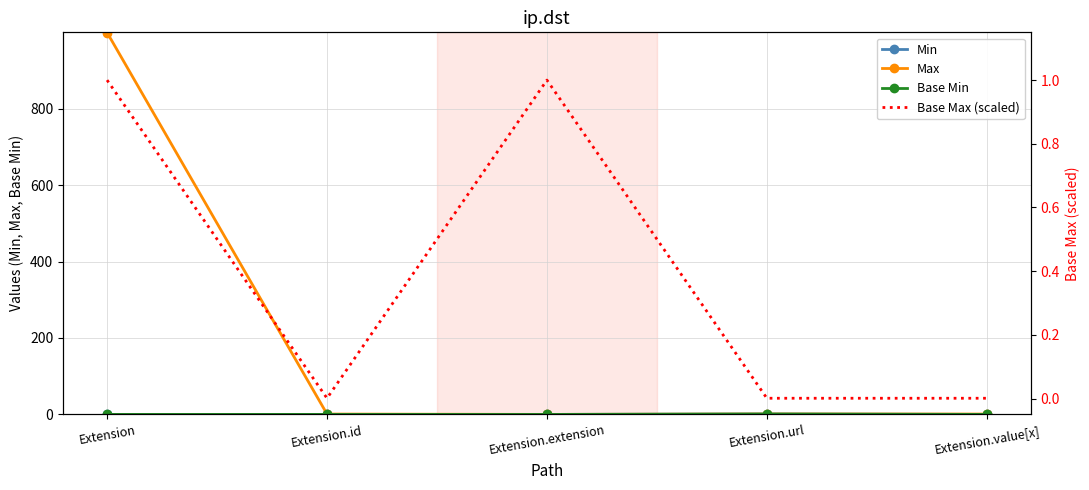

What is the maximum value for Base Min?

1.0